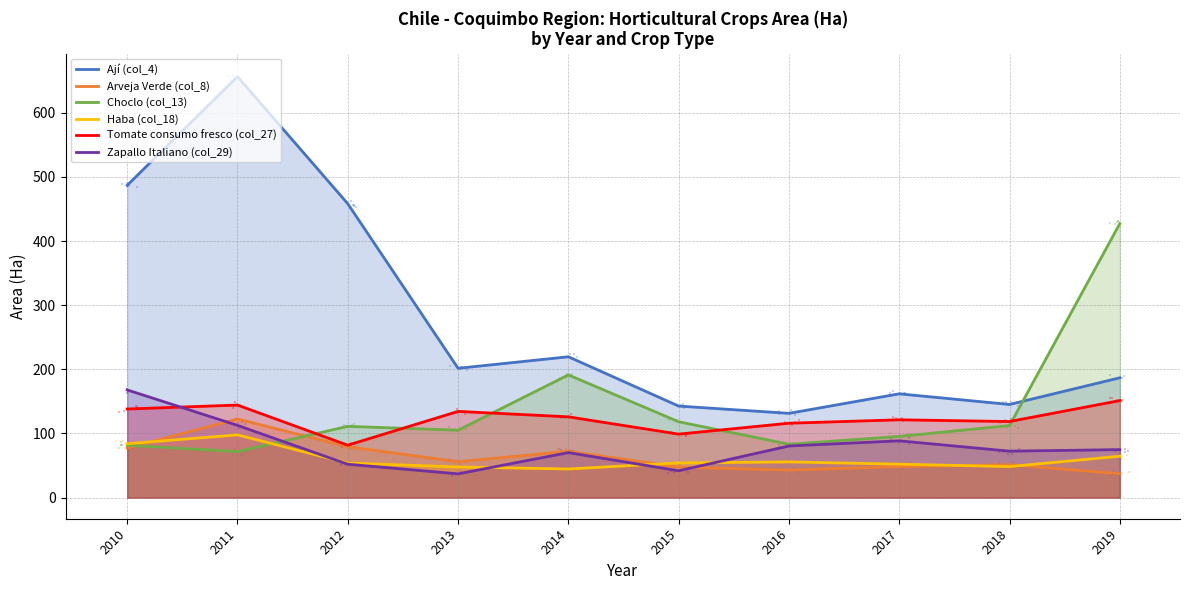

At which category is the sum across all series the highest?

2011